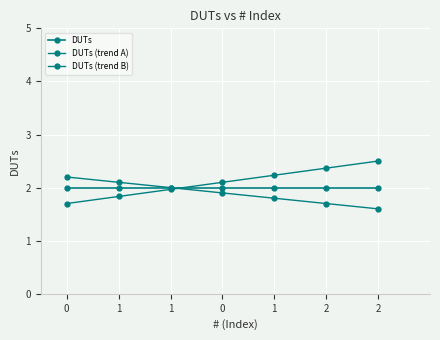

How many categories are shown in the chart?

7